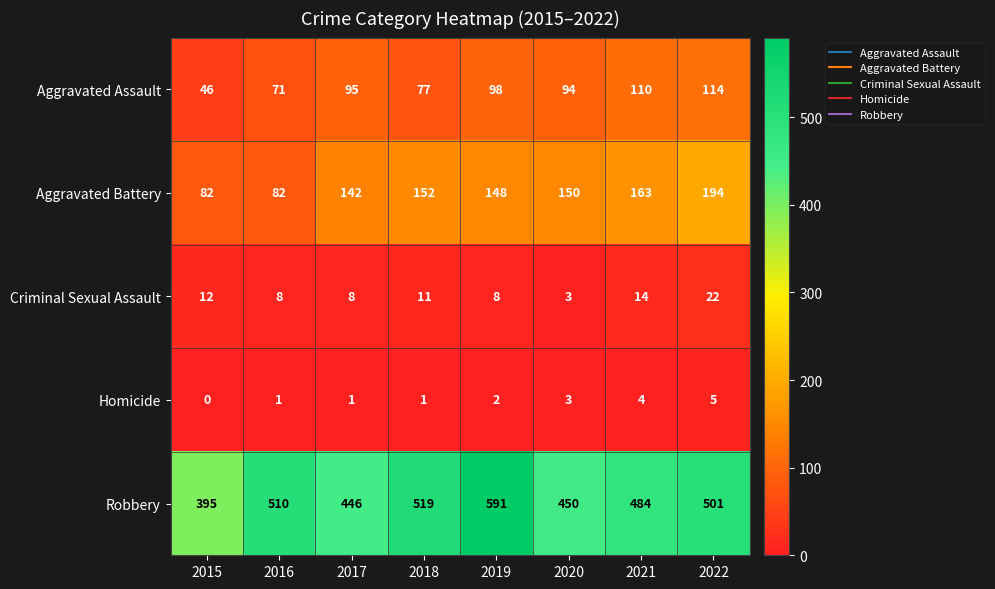

How many categories are shown in the chart?

8